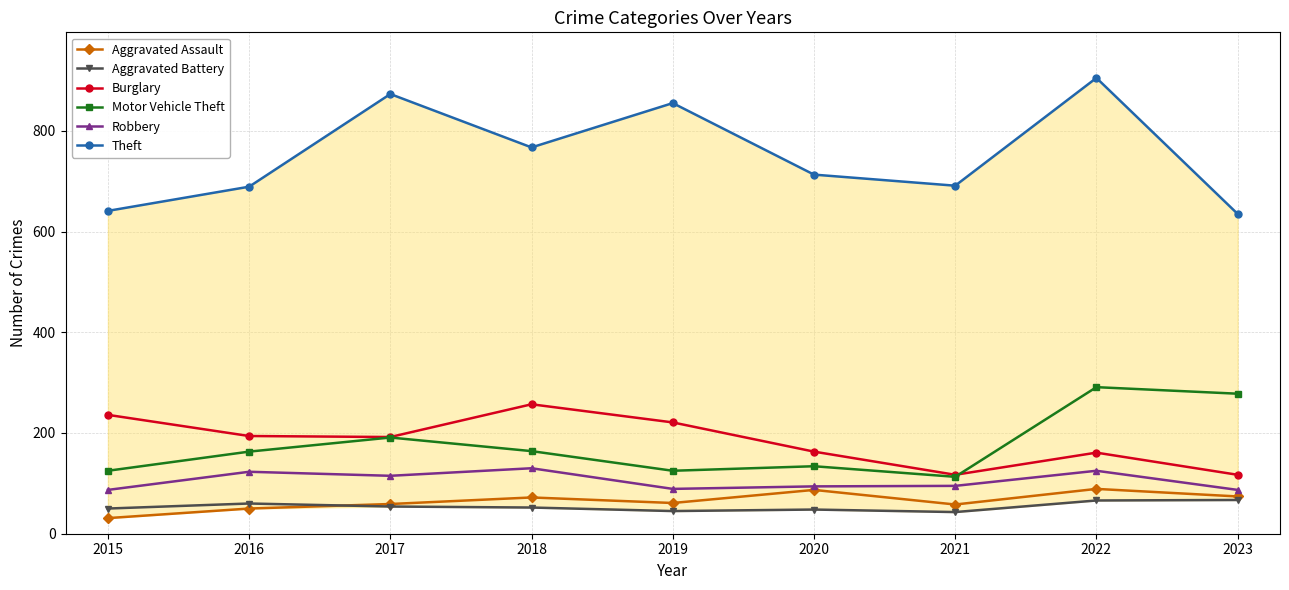

List the series in order of their peak value, lowest first.

Aggravated Battery, Aggravated Assault, Robbery, Burglary, Motor Vehicle Theft, Theft